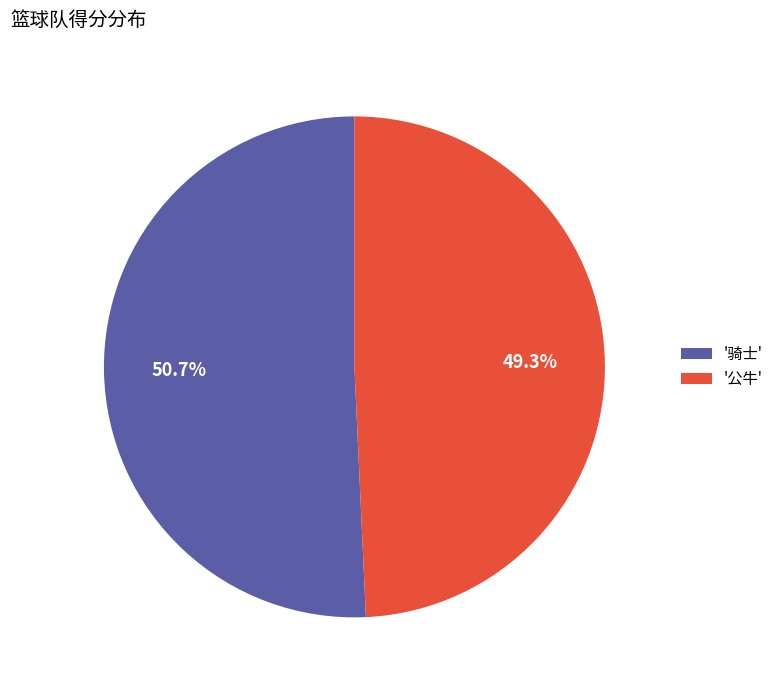

Which category has the biggest portion of the pie?

'骑士'